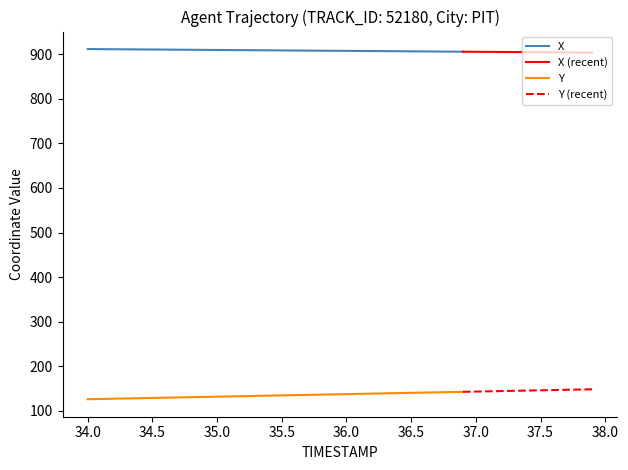

What is the value of the X point at the 33rd from the left?

905.2